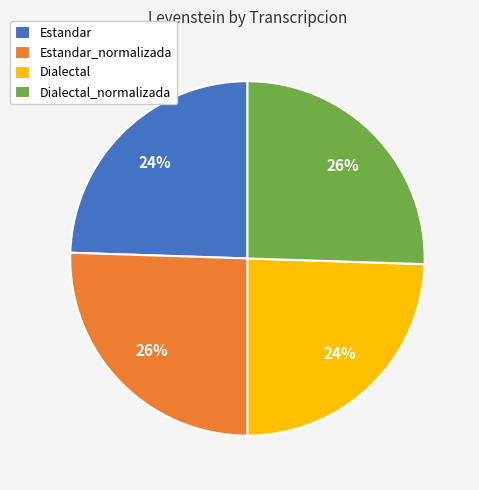

How many segments does this pie chart have?

4